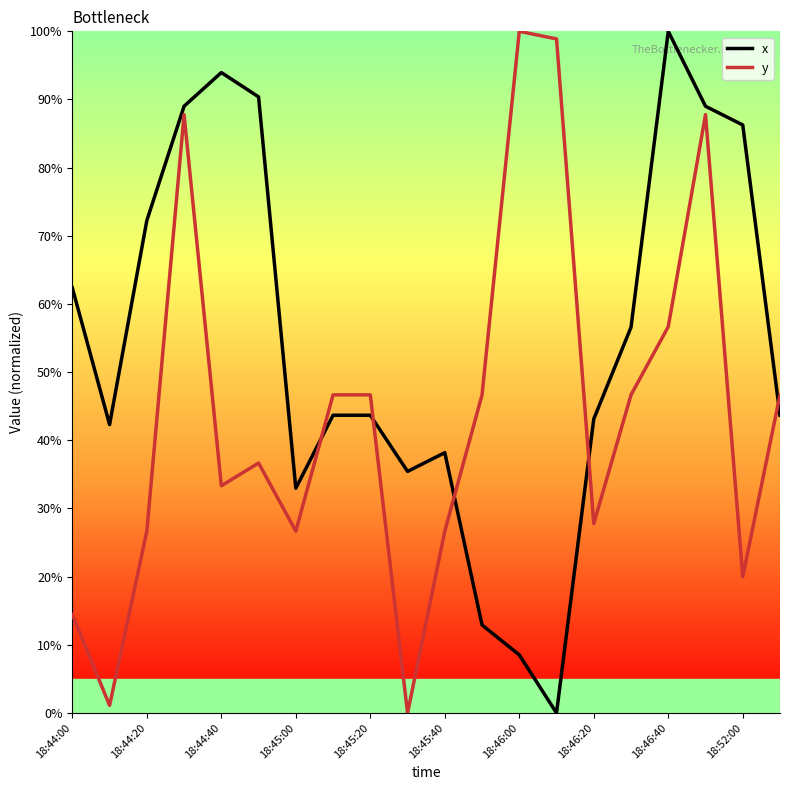

What is the greatest value displayed?

100.0